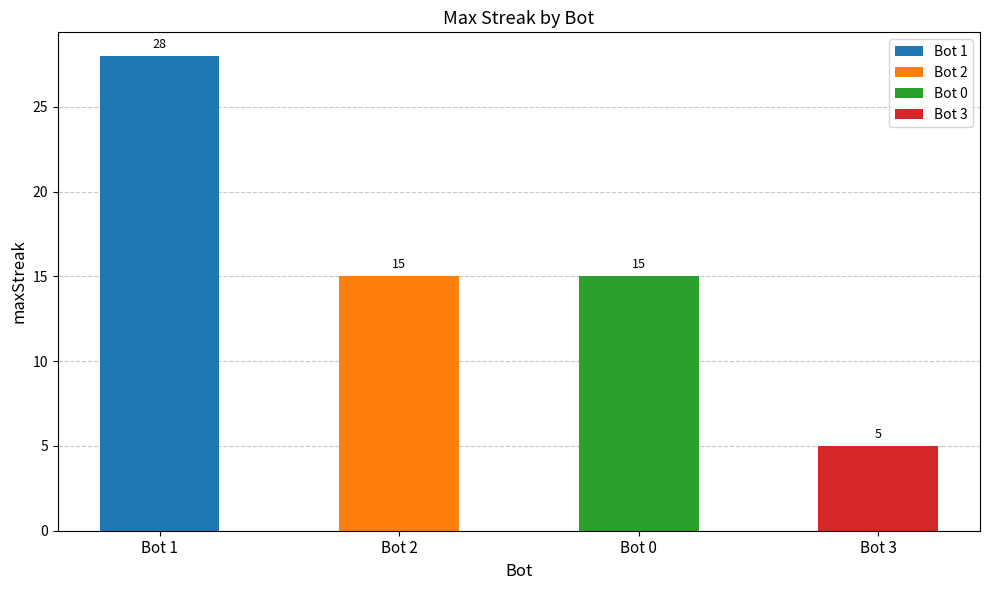

What is the greatest value displayed?

28